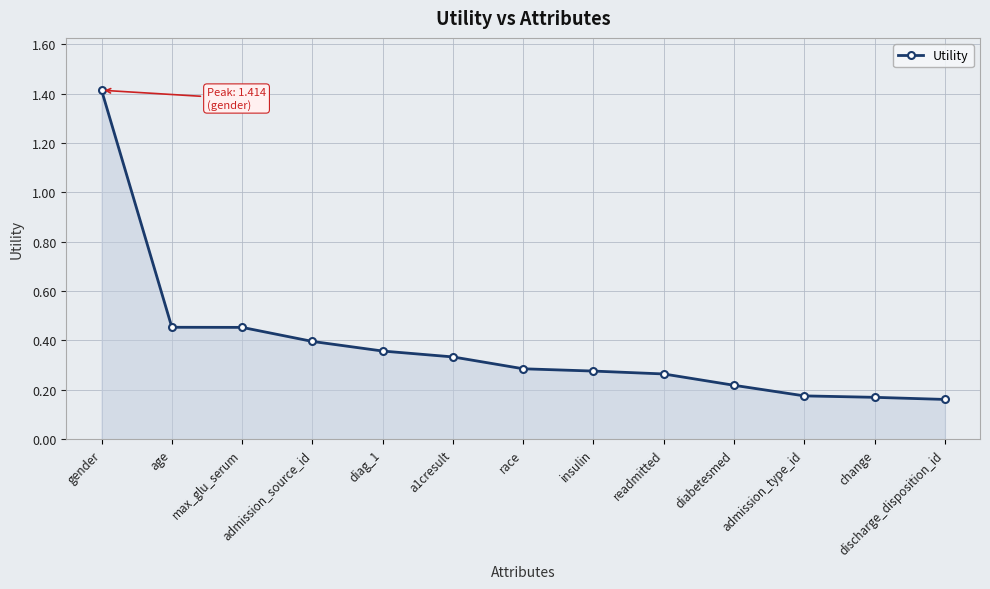

True or false: there are more than 2 points higher than both neighbors.

False